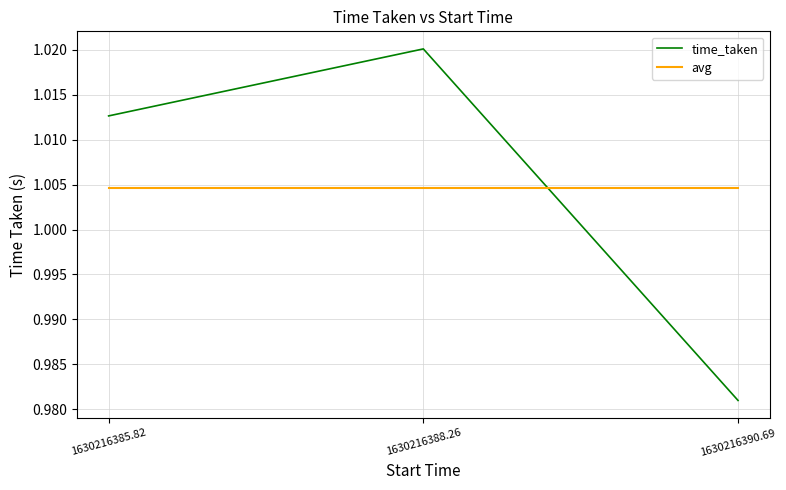

What position from the right is 1630216385.82?

3